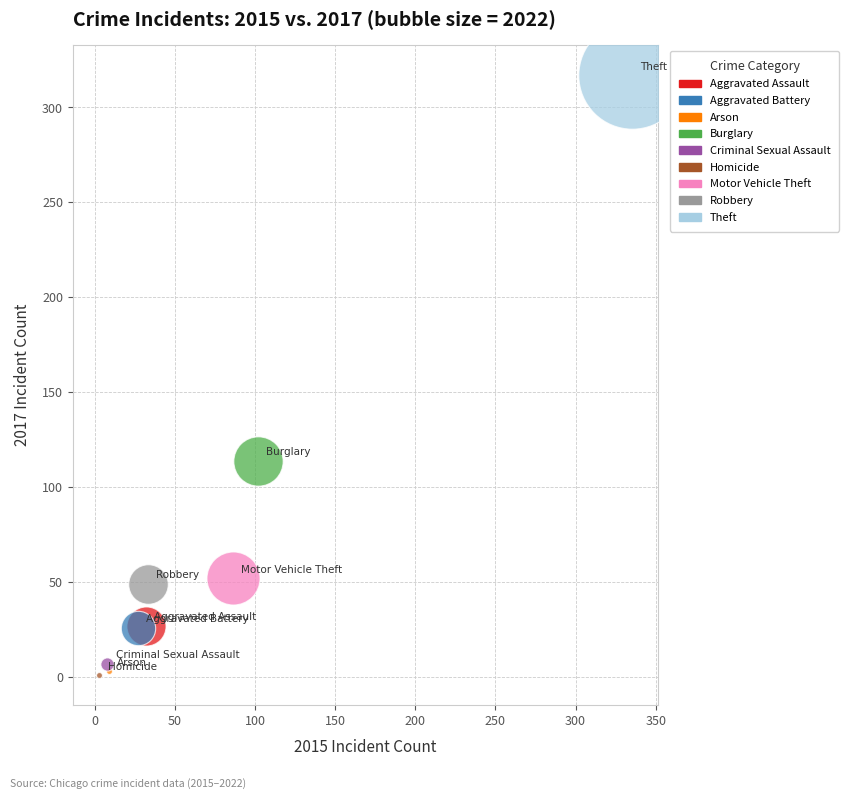

What are all the series names shown in the legend?

Aggravated Assault, Aggravated Battery, Arson, Burglary, Criminal Sexual Assault, Homicide, Motor Vehicle Theft, Robbery, Theft